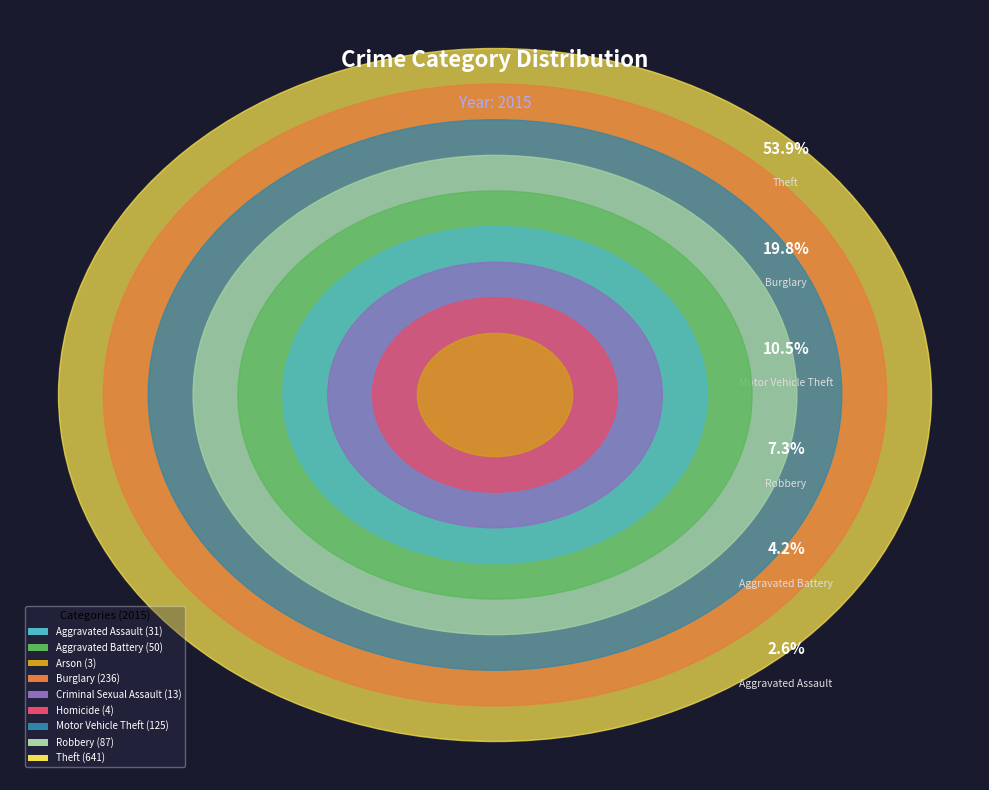

What is the largest slice in the pie chart?

Theft